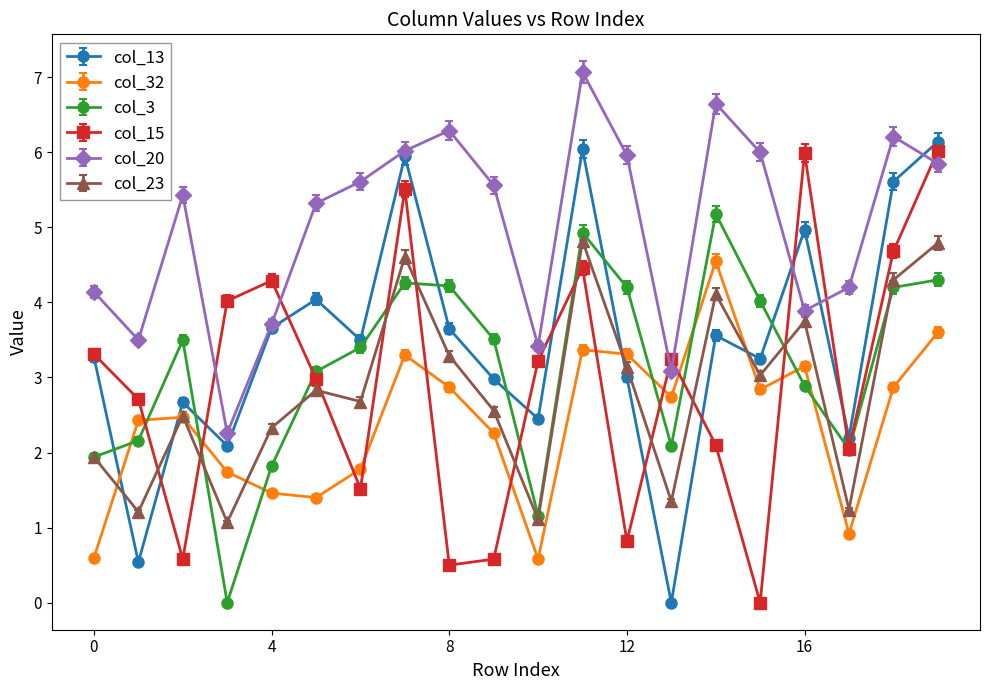

What is the difference between the second highest and second lowest values in the col_32 series?

3.0